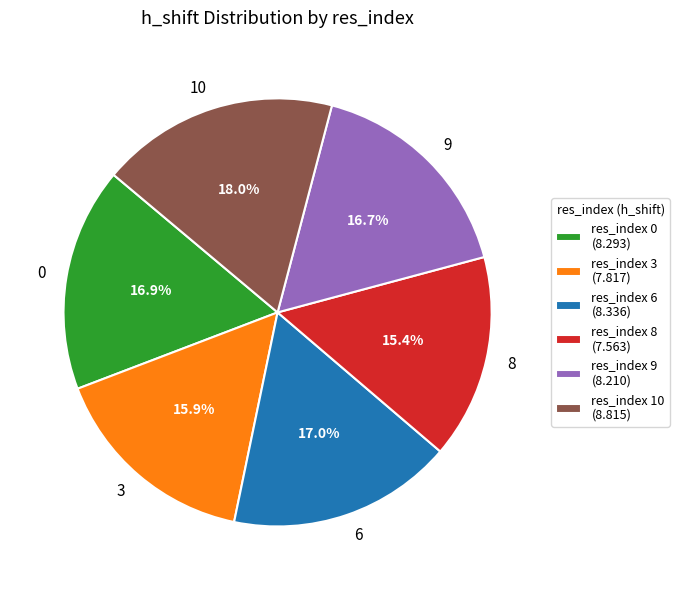

True or false: 9 accounts for 6% of the total.

False